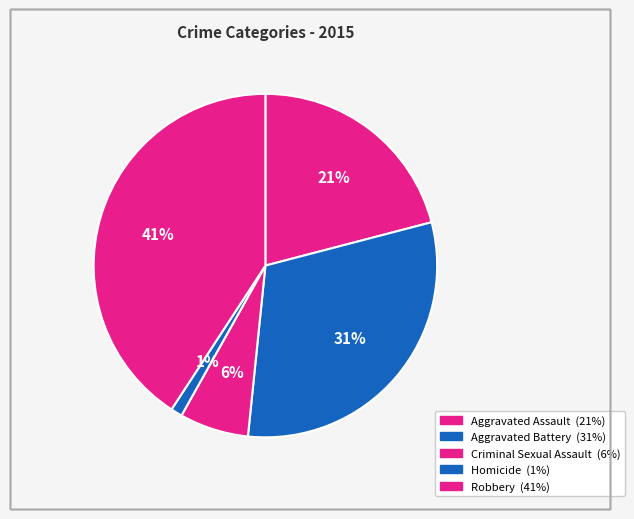

To the nearest percent, what portion does Aggravated Assault represent?

21%